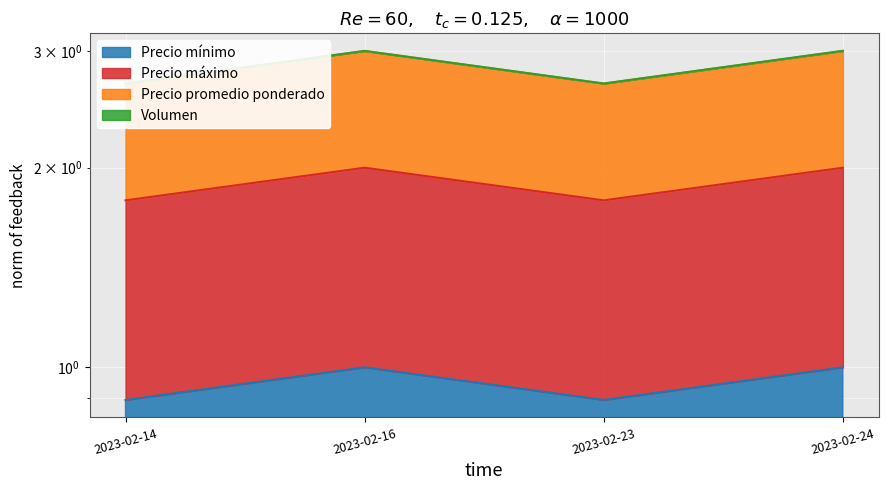

How many interior local peaks does the Precio promedio ponderado series have?

1